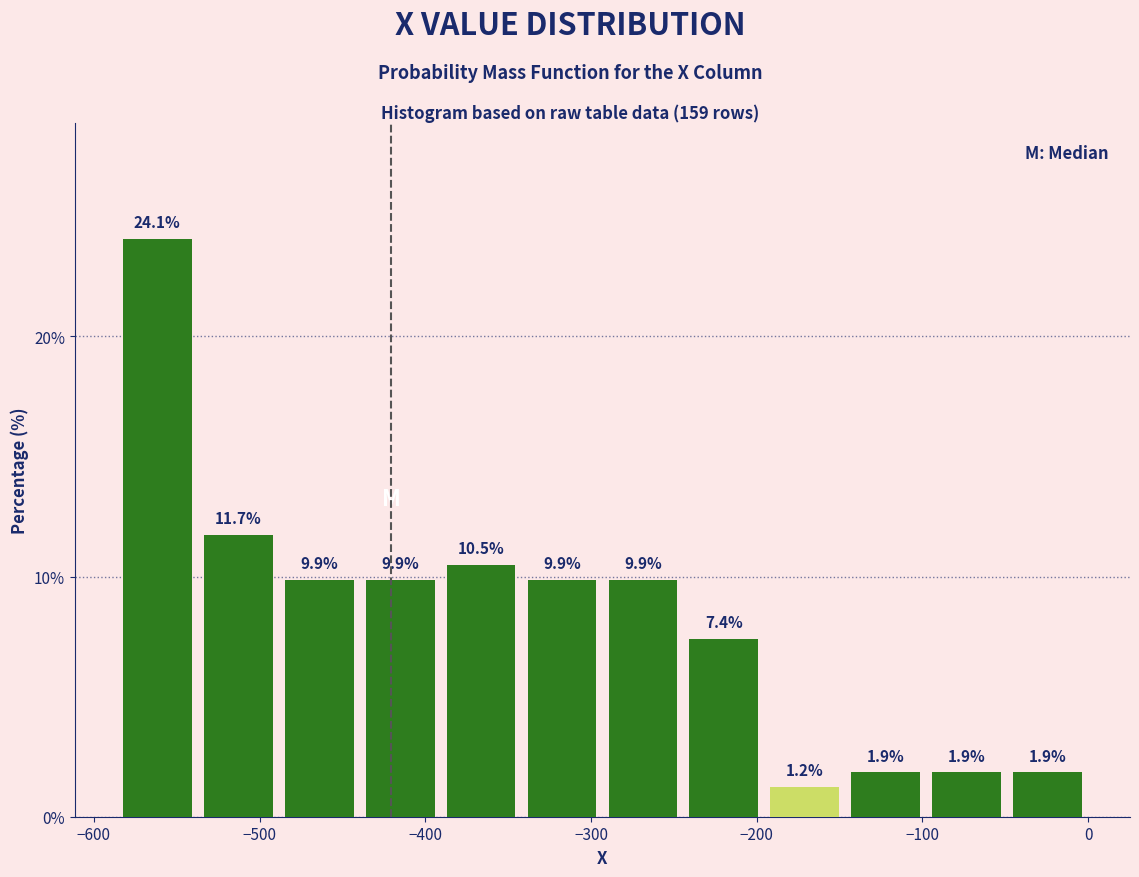

How tall is the bar that spans -100 to -50 on the x-axis? The bar edges are not printed on the chart, so give them approximately, as read against the axis.

1.9